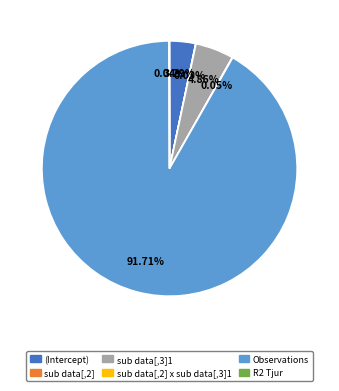

Which category has the biggest portion of the pie?

Observations